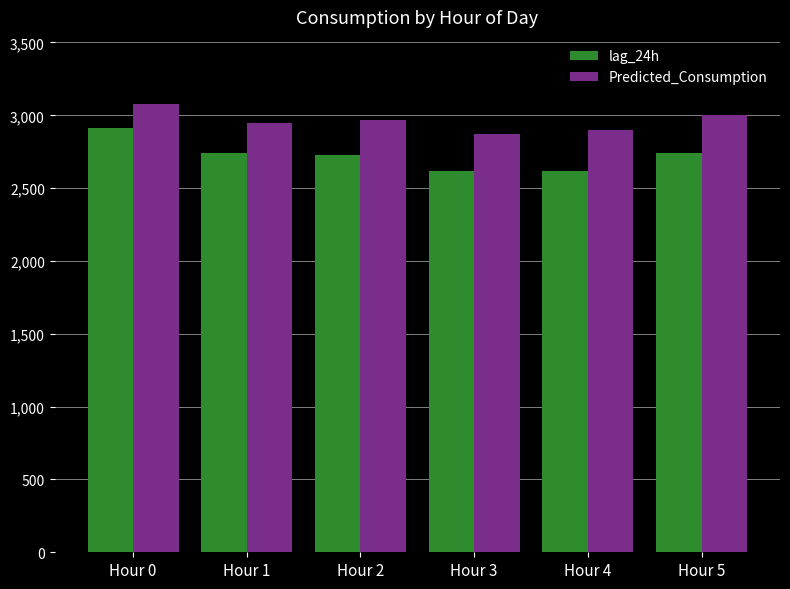

What is the spread (max minus min) of values at Hour 2?

240.3